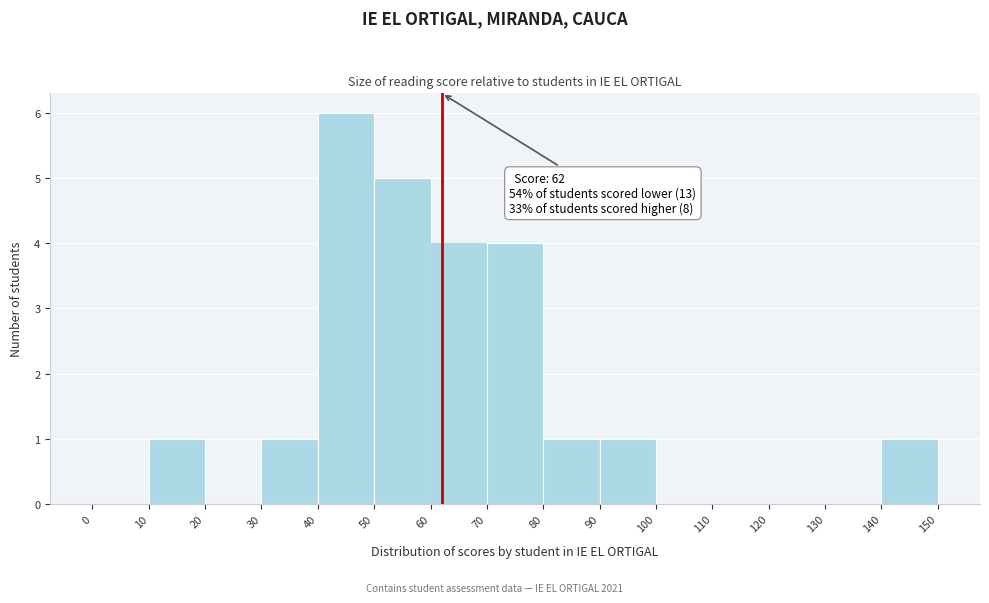

Which range on the x-axis has the tallest bar?

40 to 50